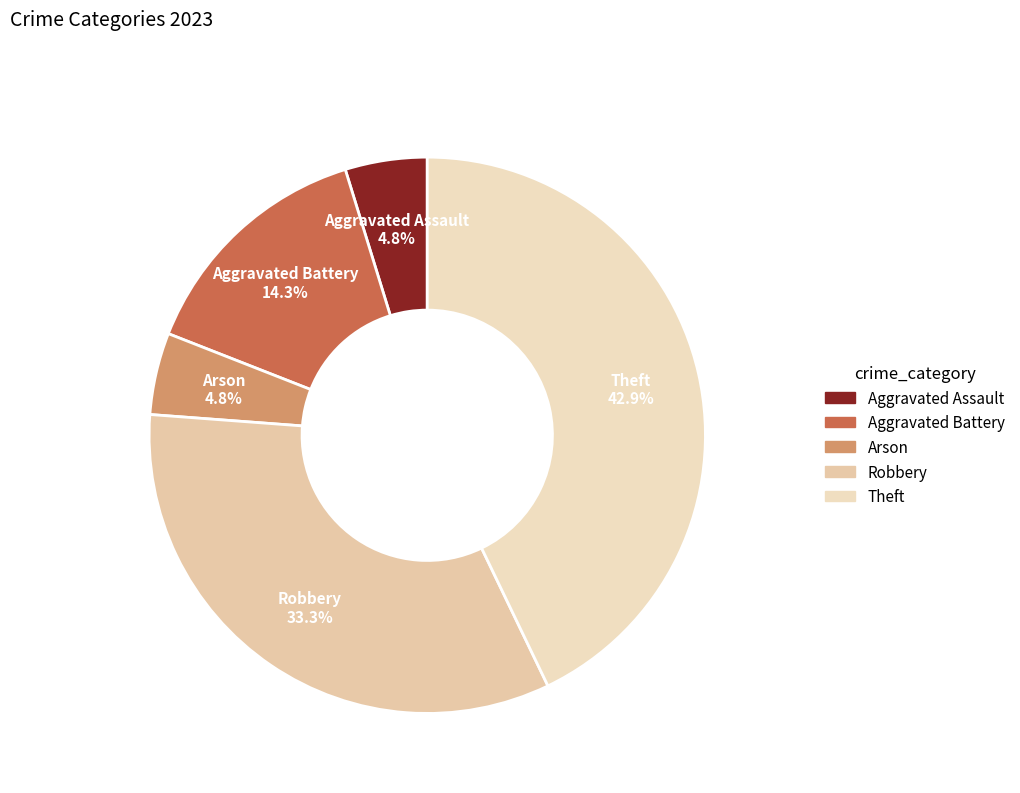

The Aggravated Assault slice represents 18% of the pie. True or false?

False